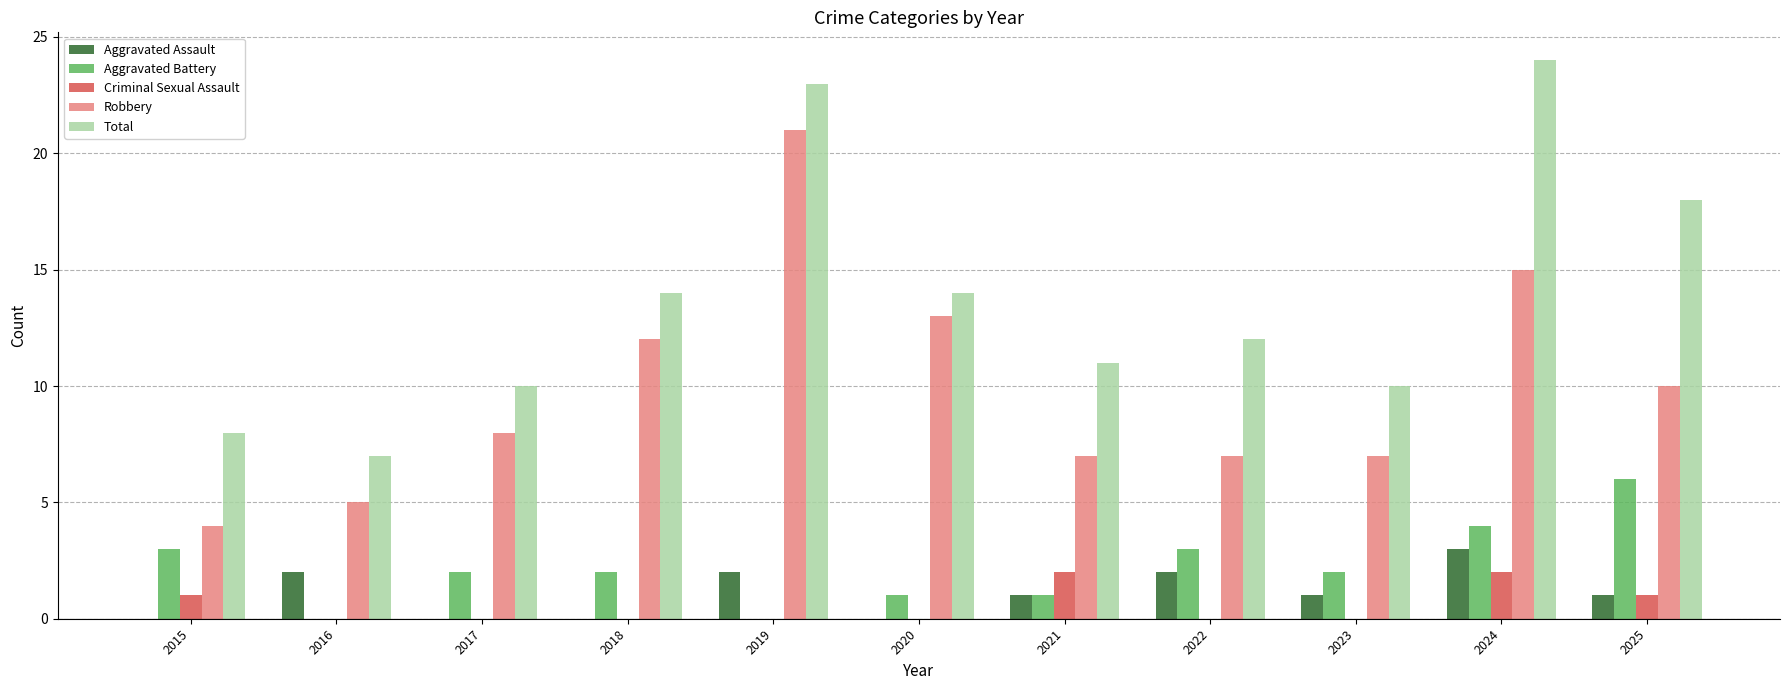

How many series are shown in this chart?

5